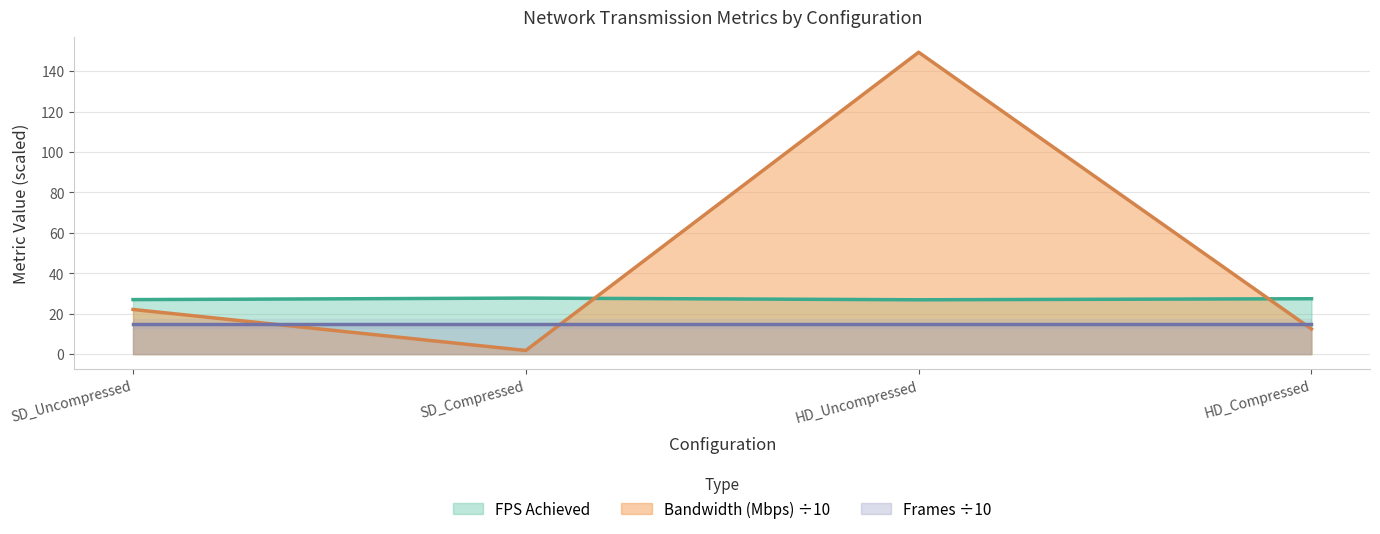

What is the sum of the Bandwidth (Mbps) values at HD_Uncompressed and HD_Compressed?

161.7